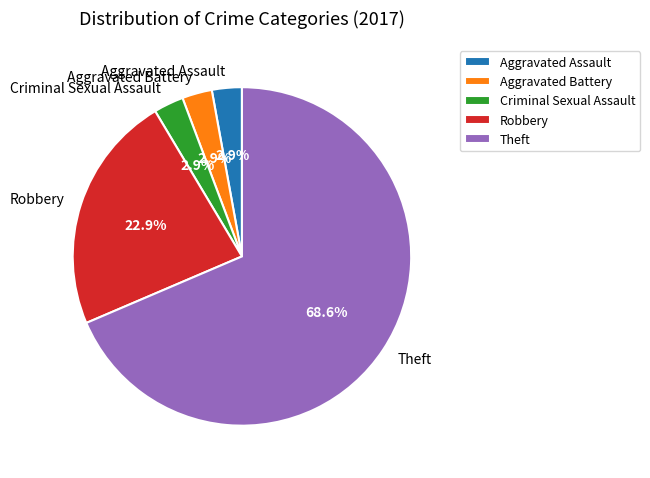

To the nearest percent, what is the difference between the largest and smallest slice percentages?

66%